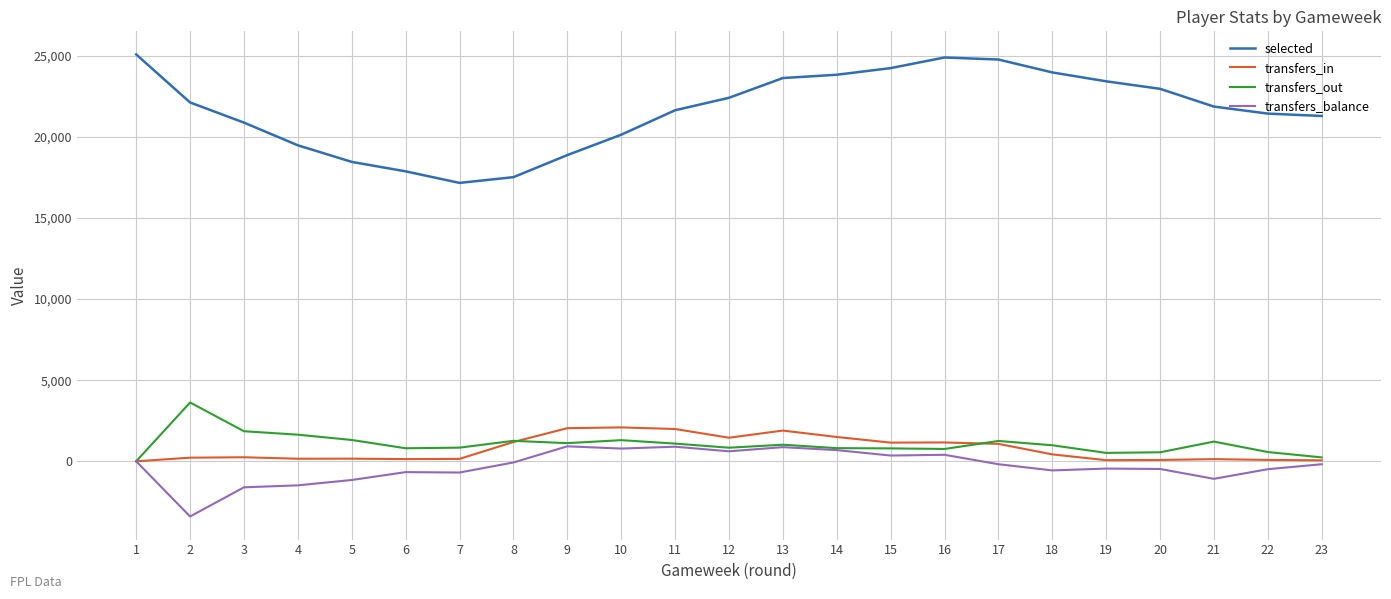

Which series has the largest range (max minus min)?

selected